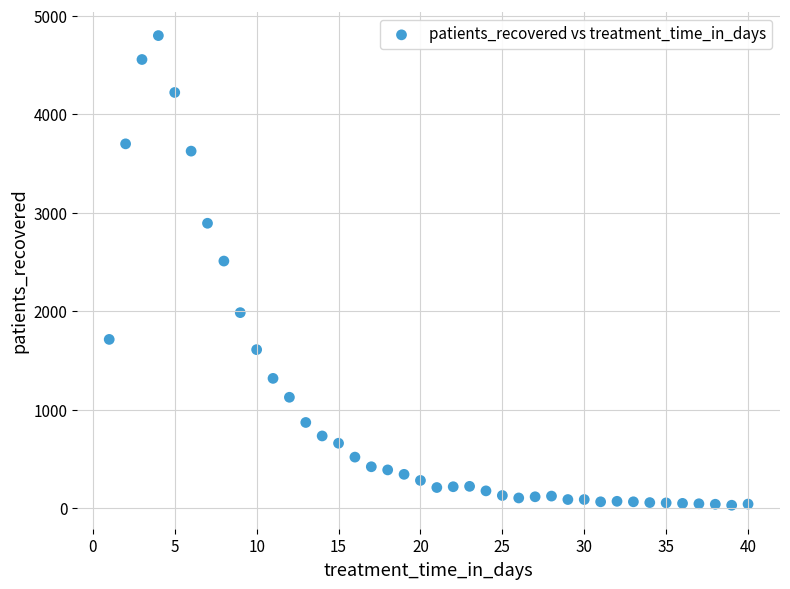

What is the range of Y values (max minus min)?

4772